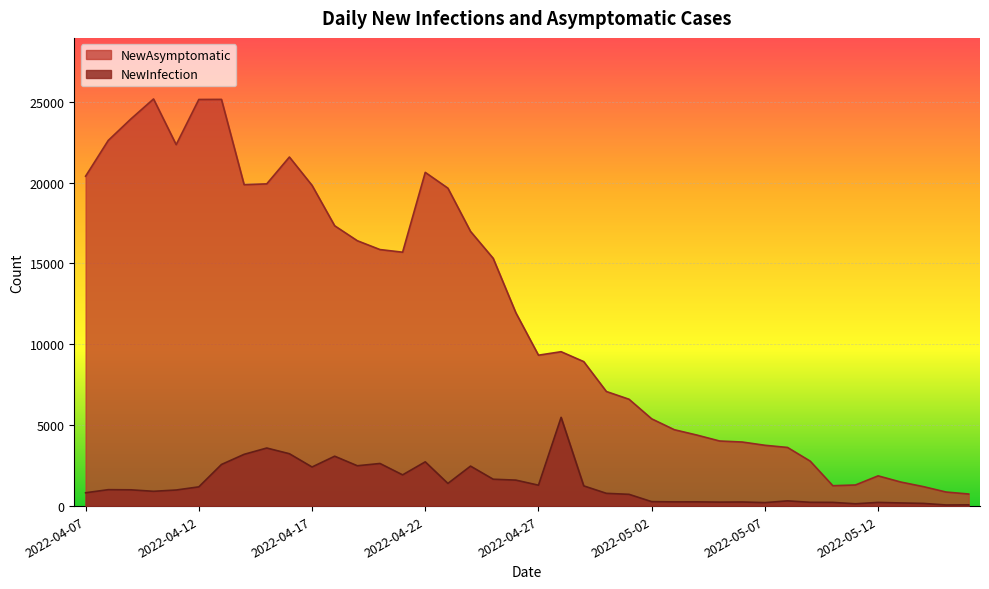

The value of NewAsymptomatic at 2022-04-12 is 25141. True or false?

True